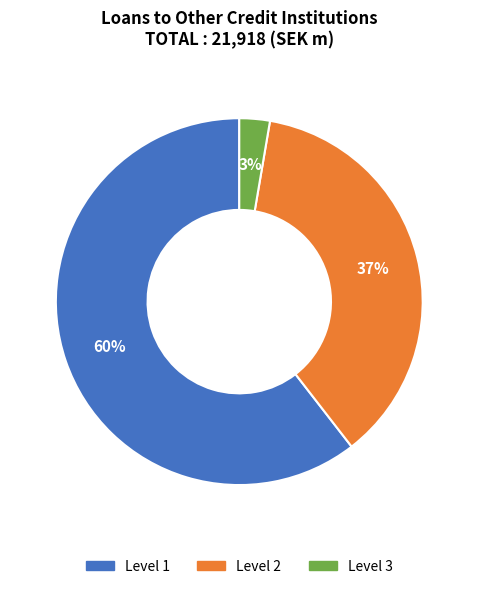

Does any single category account for the majority?

Yes